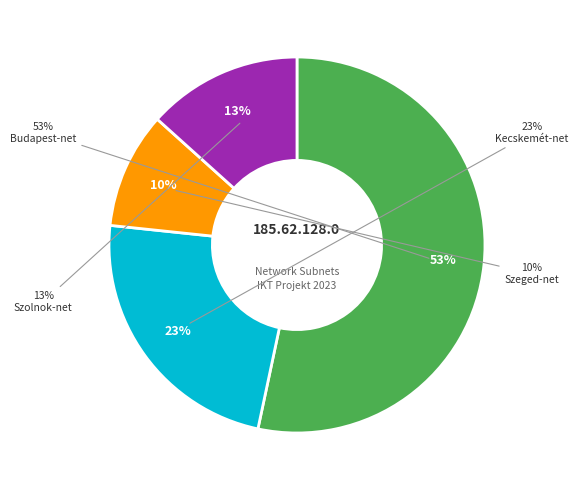

Which slice is the smallest?

Szeged-net